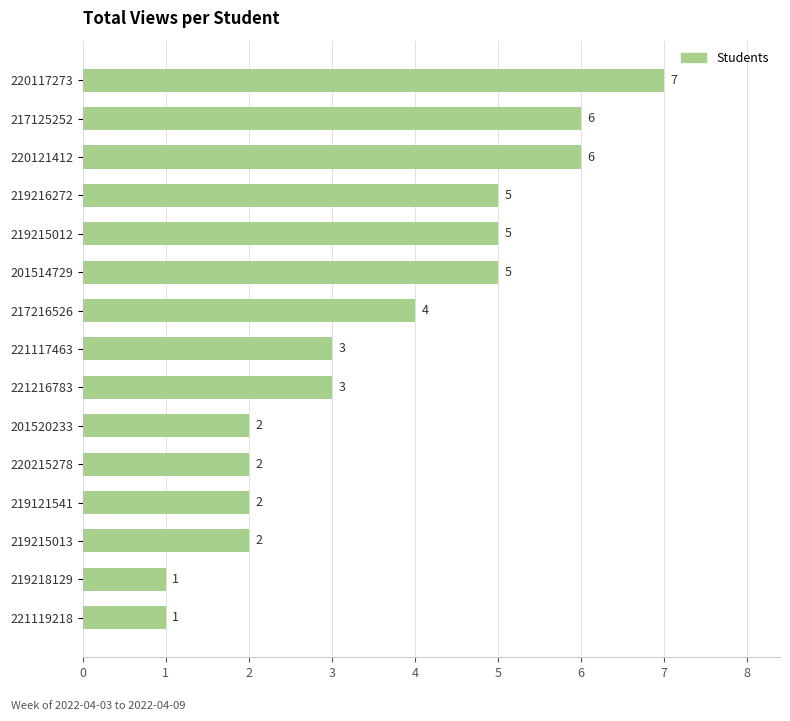

What is the sum of all values?

54